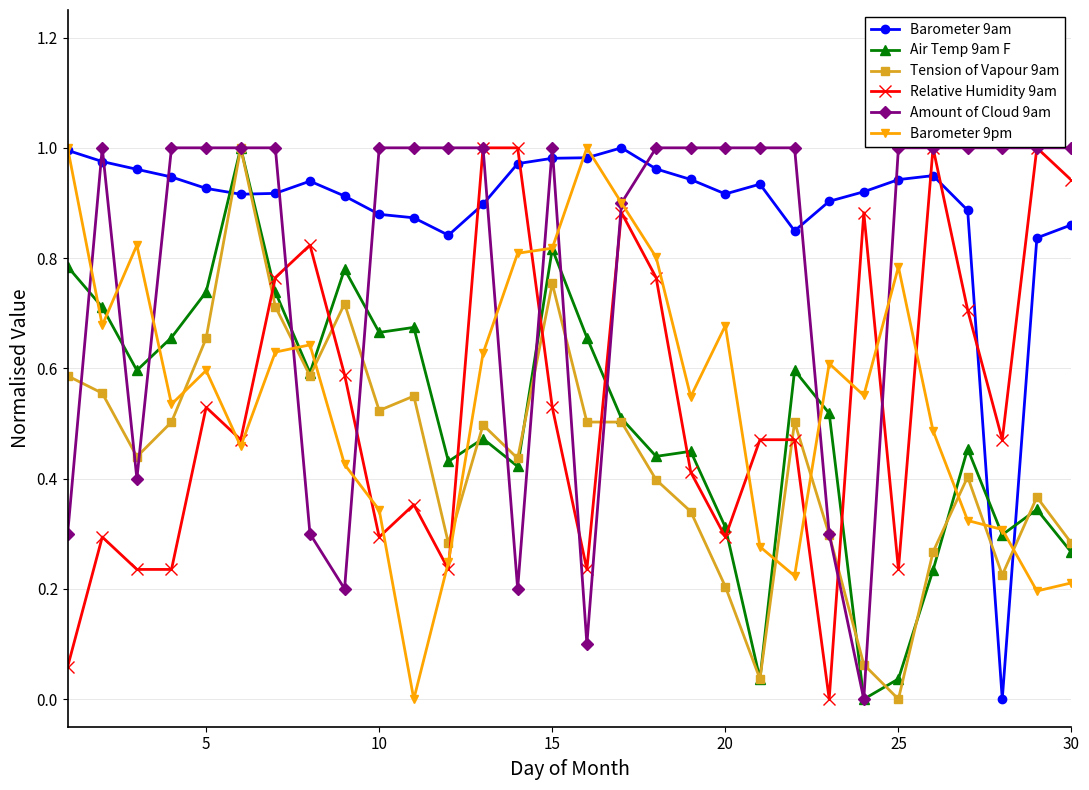

After their last crossing, which series has the higher values: Tension of Vapour 9am or Relative Humidity 9am?

Relative Humidity 9am